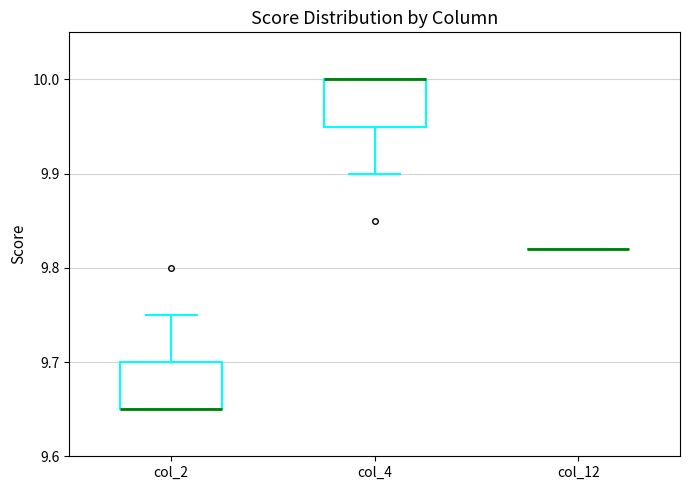

Reading left to right, read every box against the y-axis: the position of its median line, the range the box covers, and the ends of its whiskers. The values are not printed on the chart, so give them approximately, as read against the axis.

col_2: median 9.65 (drawn on the box's lower edge), box 9.65 to 9.70, whiskers 9.65 to 9.75
col_4: median 10.00 (drawn on the box's upper edge), box 9.95 to 10.00, whiskers 9.90 to 10.00
col_12: box collapsed to a line at 9.82, whiskers 9.82 to 9.82